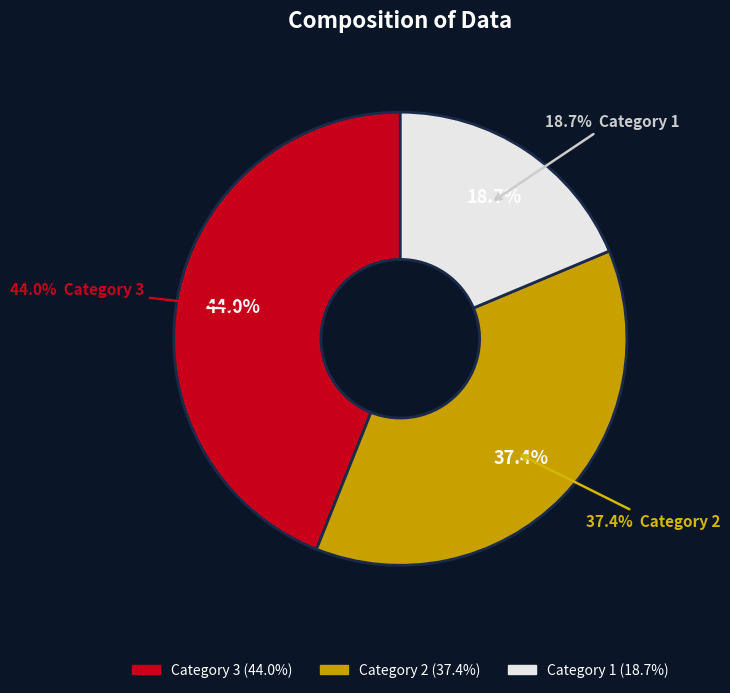

Rank the categories by value from lowest to highest.

1, 2, 3